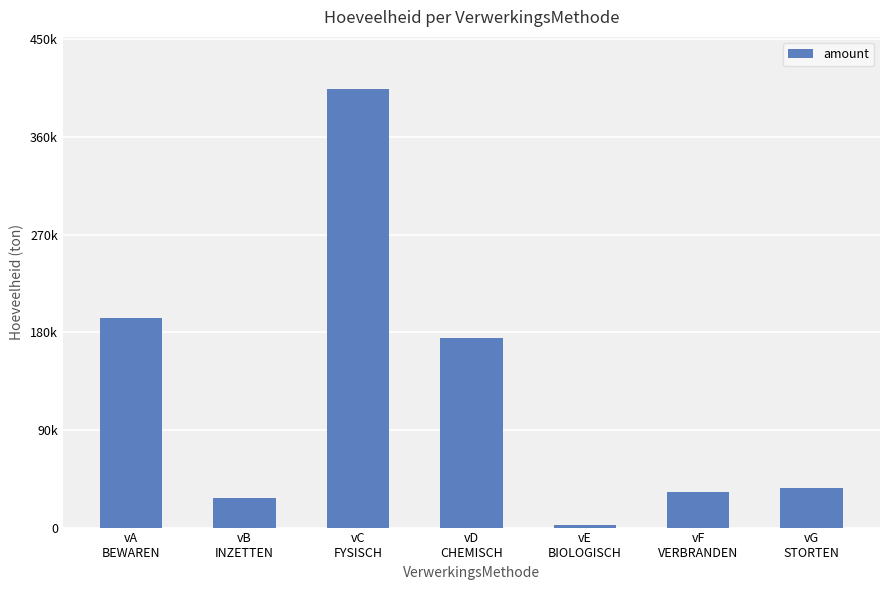

Is it true that the value at vG
STORTEN is 36901.6?

True